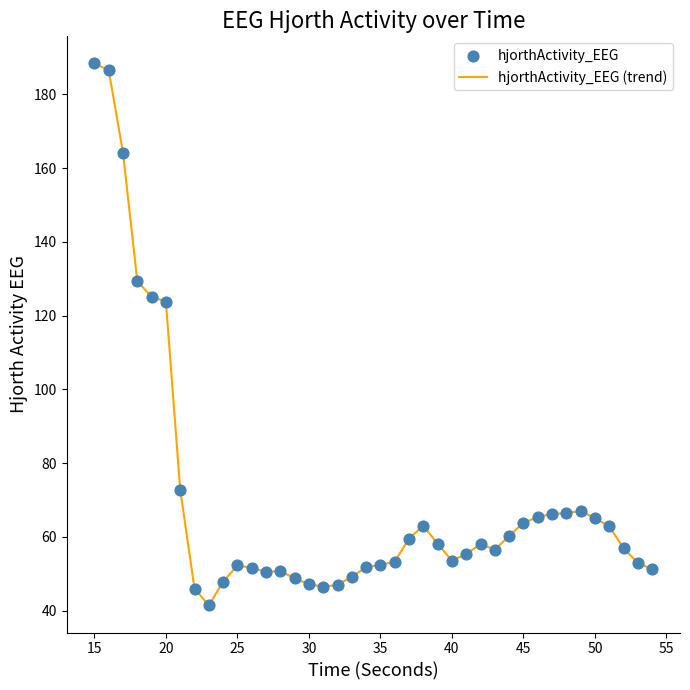

What is the minimum value shown in the chart?

41.4